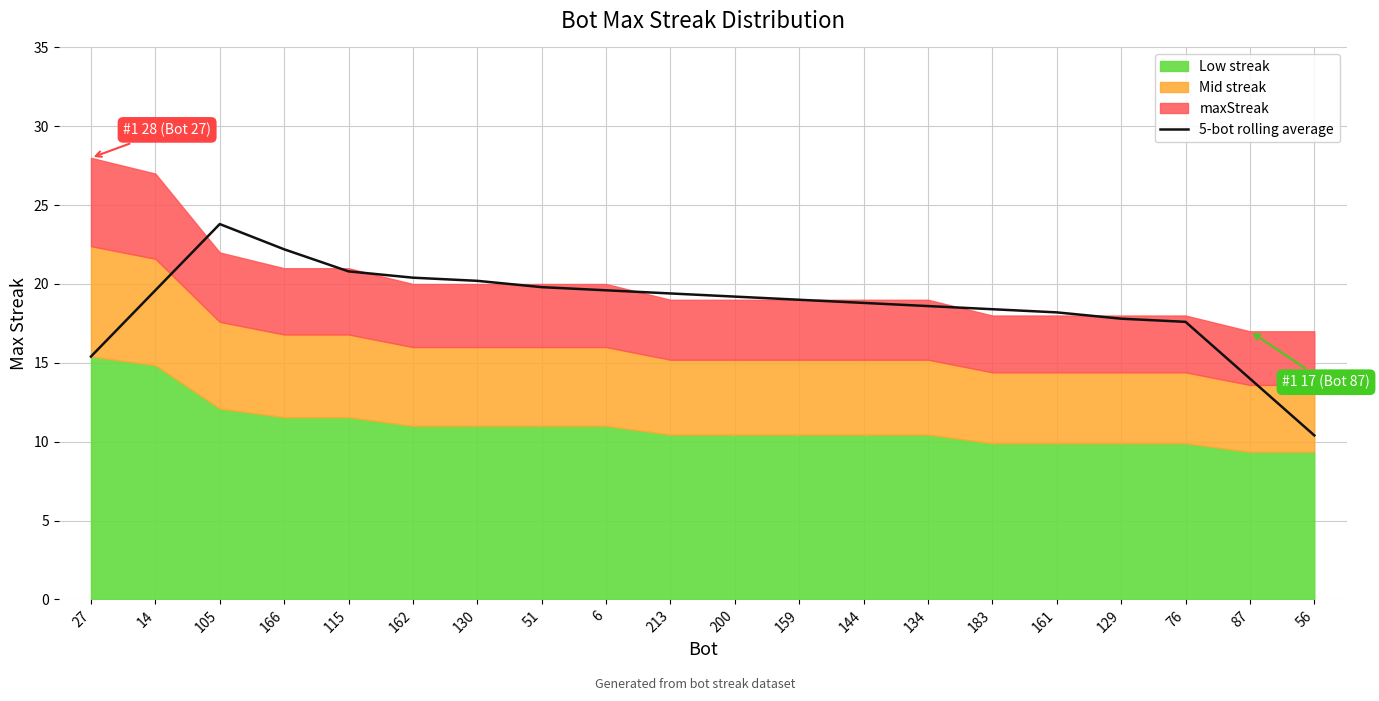

What is the label of the 7th point from the left?

130